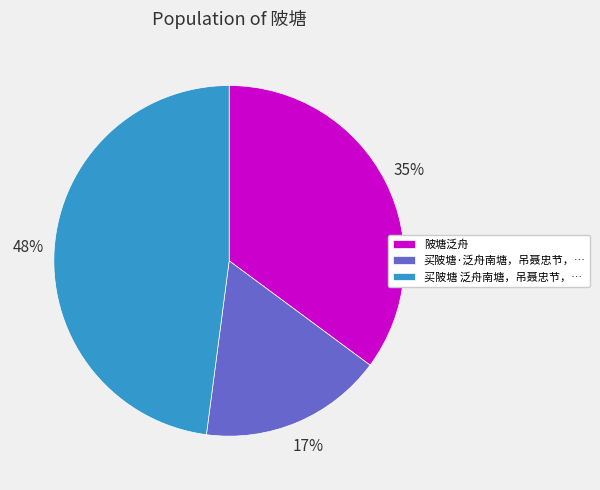

Rank the categories by value from highest to lowest.

买陂塘 泛舟南塘，吊聂忠节，…, 陂塘泛舟, 买陂塘·泛舟南塘，吊聂忠节，…